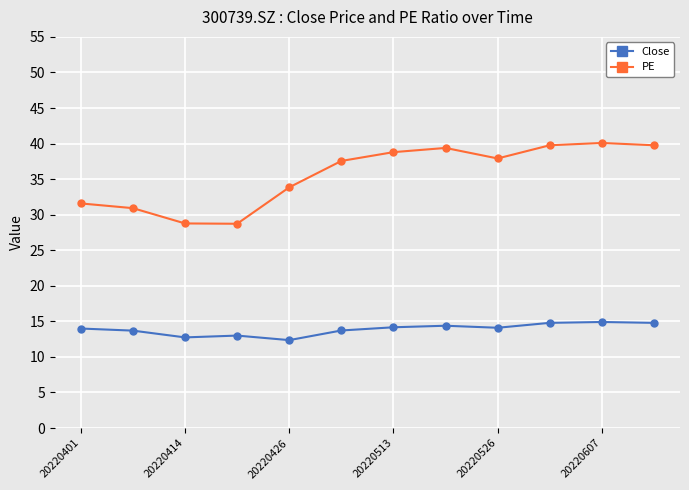

What is the smallest value displayed?

12.4